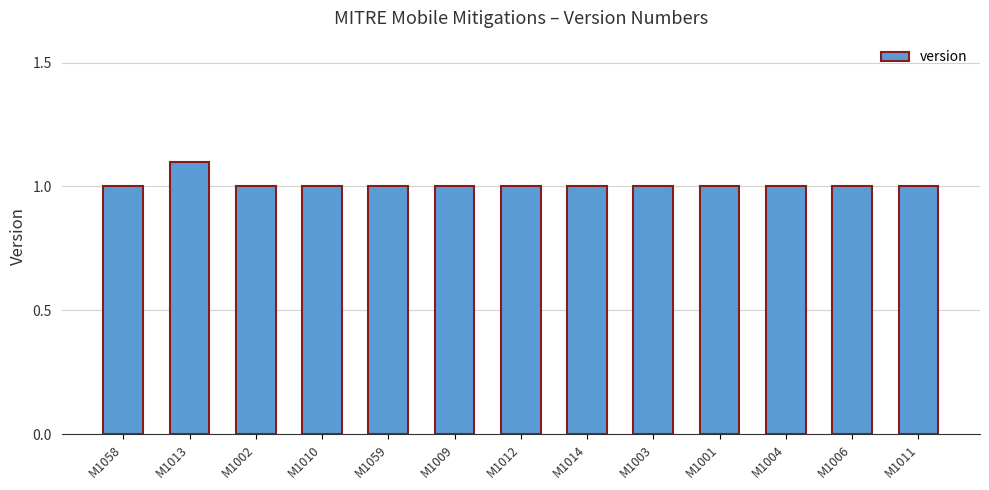

Reading left to right, what are all the values shown in this chart?

1.0	1.1	1.0	1.0	1.0	1.0	1.0	1.0	1.0	1.0	1.0	1.0	1.0